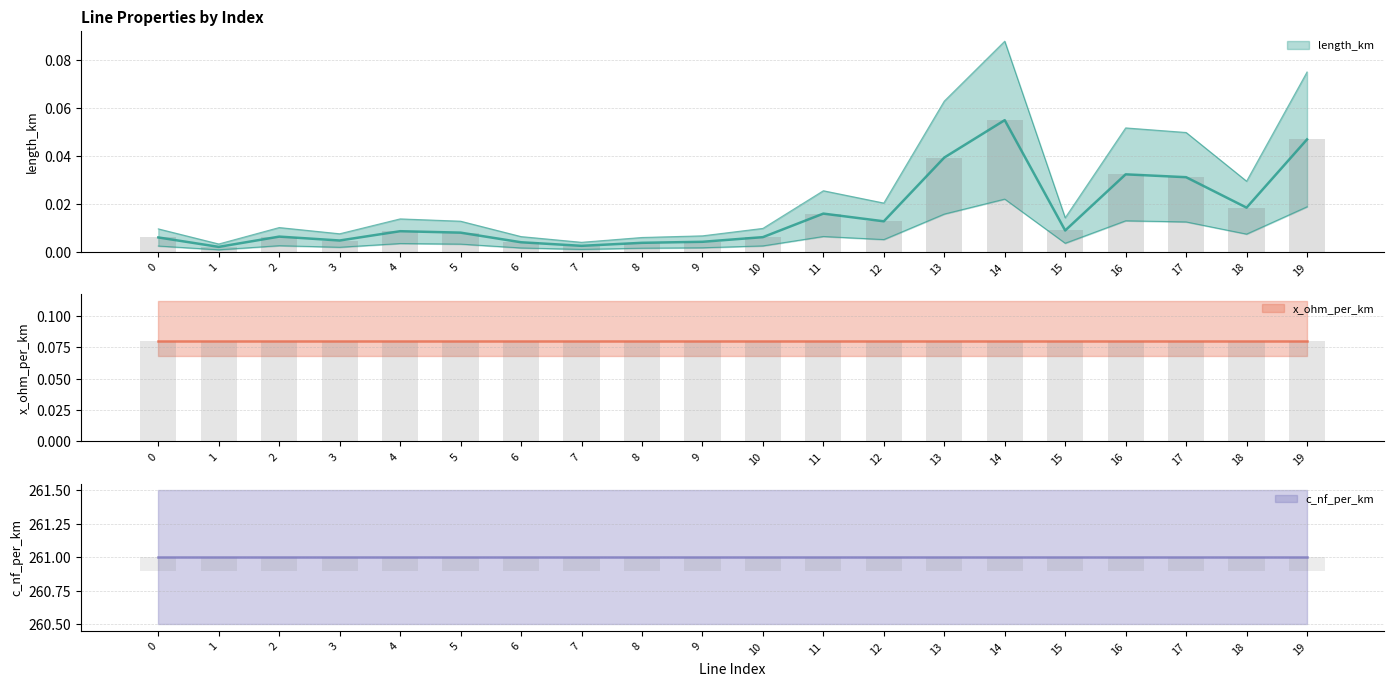

What is the value of the x_ohm_per_km bar at the 3rd from the left?

0.1